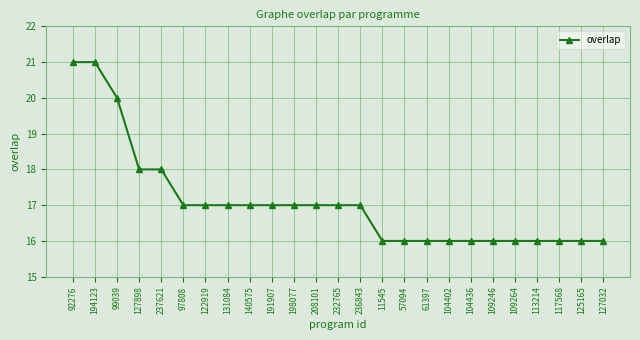

The chart shows a value of 6 at 117568. True or false?

False